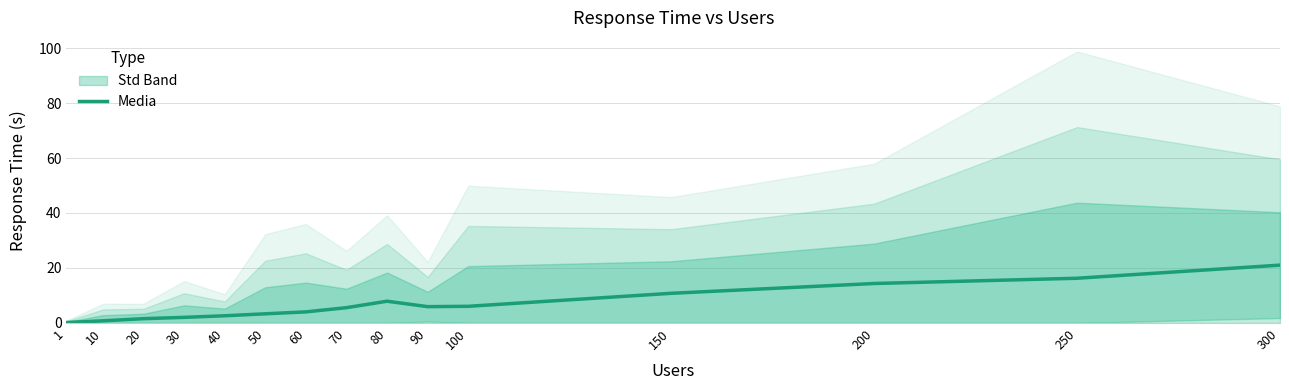

List the labels in order of value, largest first.

300, 250, 200, 150, 80, 100, 90, 70, 60, 50, 40, 30, 20, 10, 1